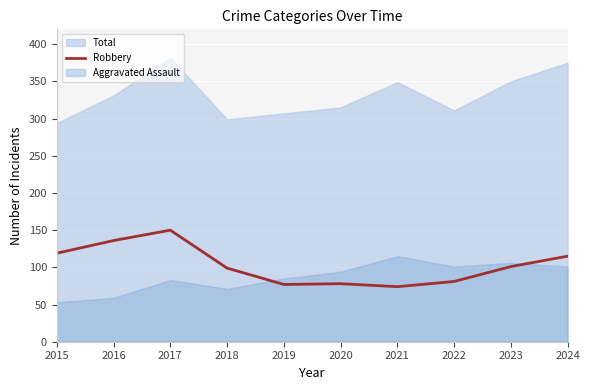

What is the highest value of the Robbery series?

150